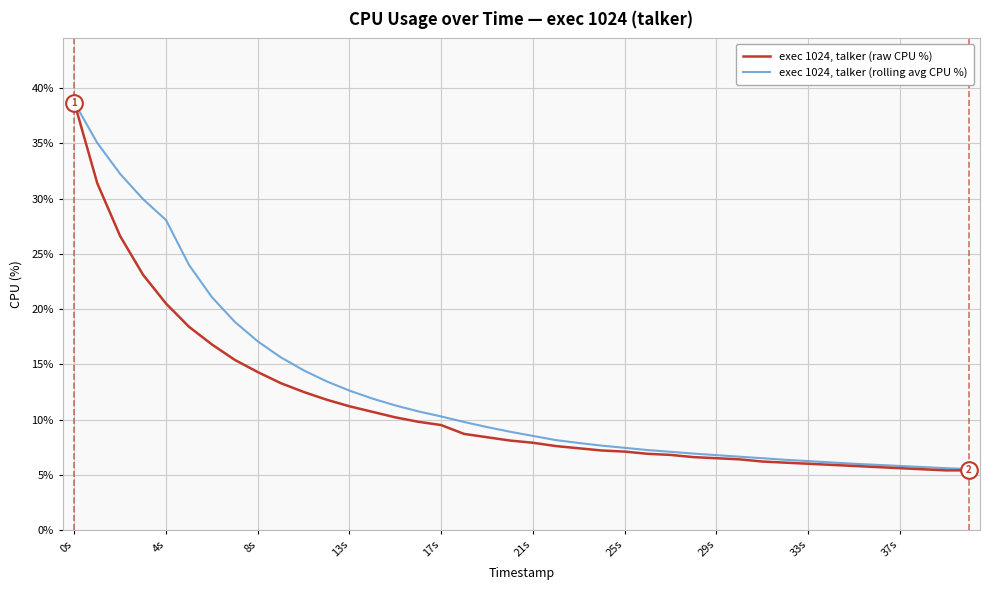

Which series has the largest range (max minus min)?

exec 1024, talker (raw CPU %)